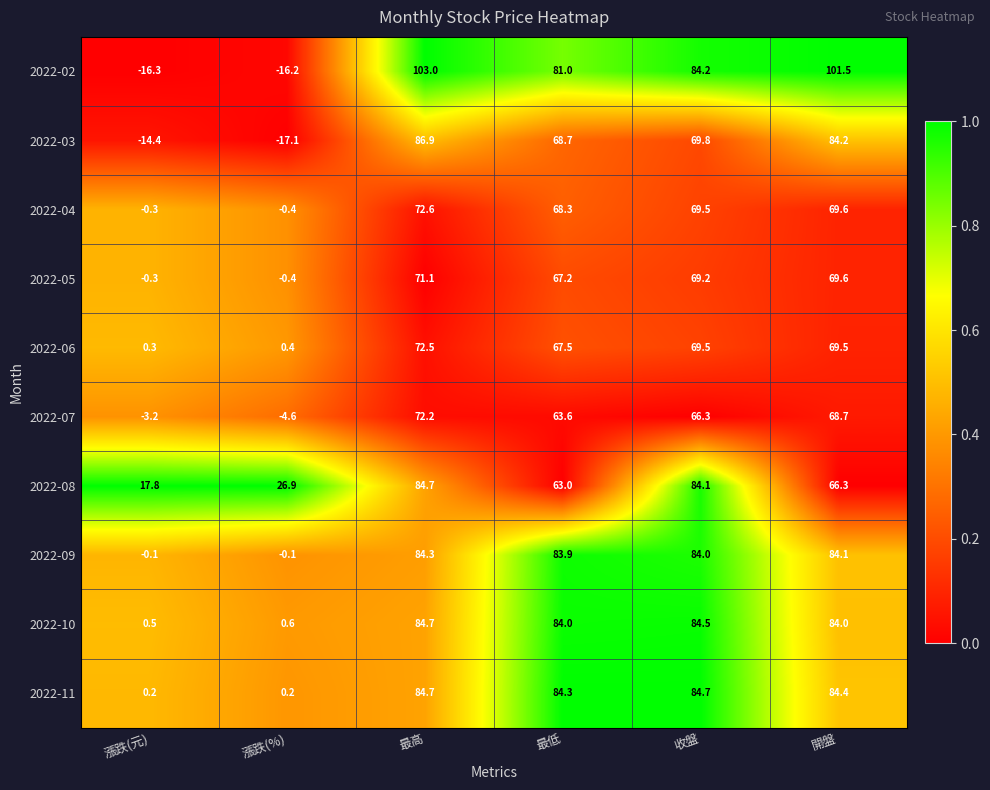

What is the difference between the maximum and second lowest values in the 2022-02 series?

119.2